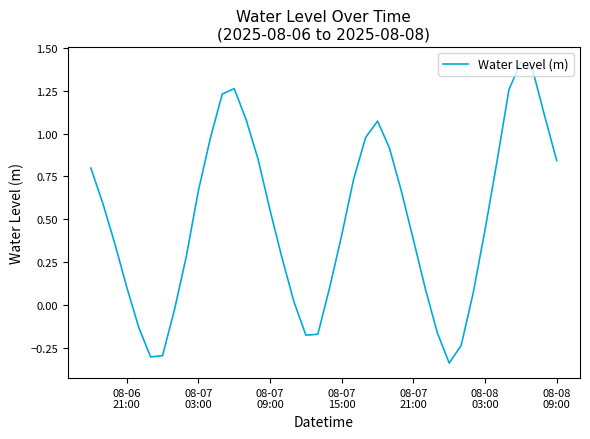

What is the difference between the maximum and minimum values?

1.8